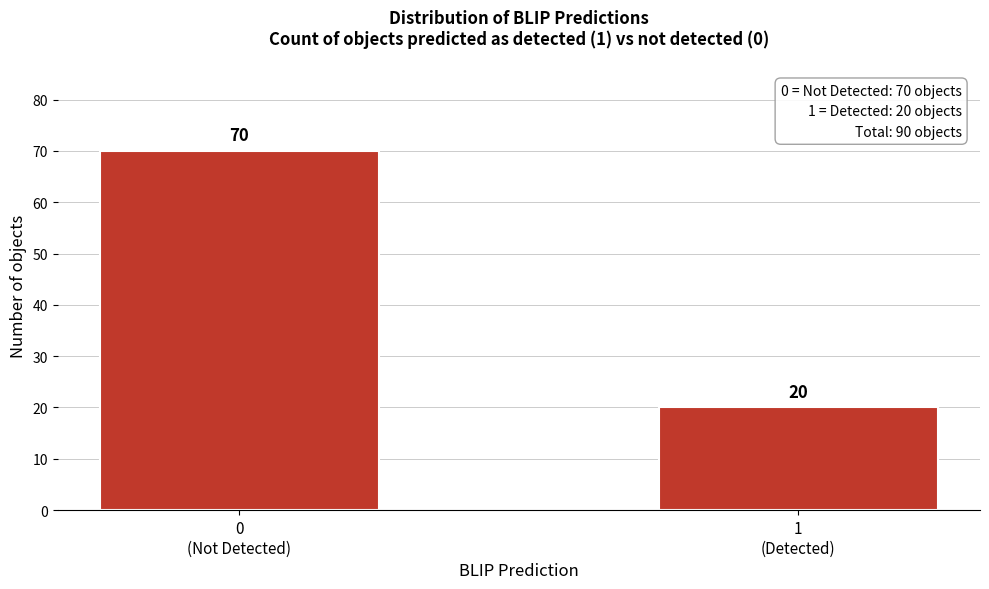

Reading left to right, what are all the values shown in this chart?

70	20